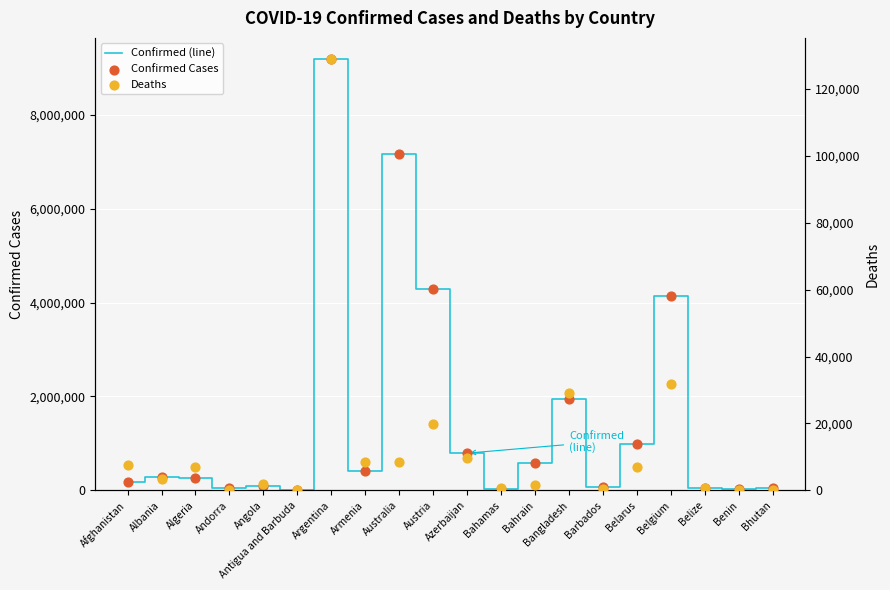

At which category is the sum across all series the highest?

Argentina